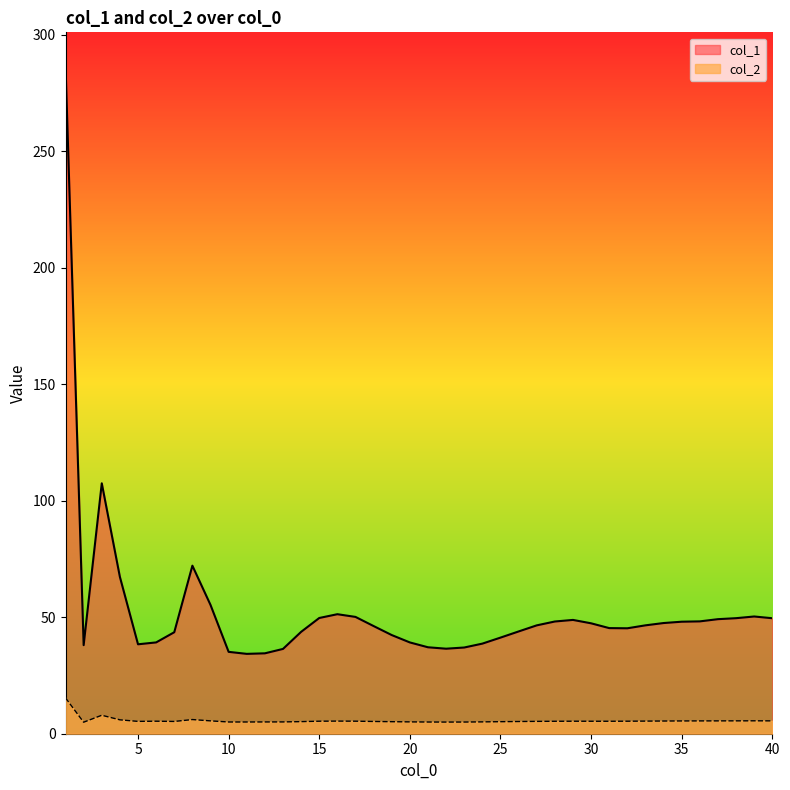

What is the value of the col_2 point at the 19th from the left?

5.2